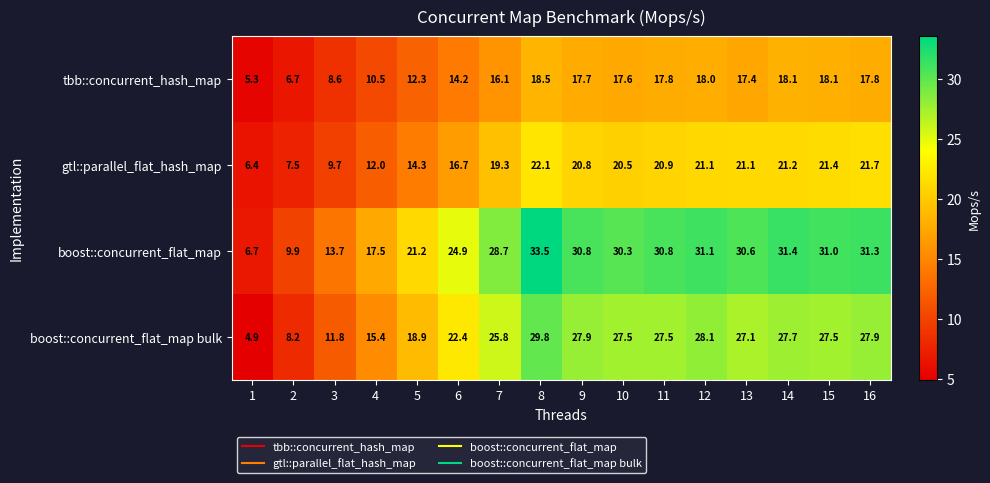

Which series has the largest range (max minus min)?

boost::concurrent_flat_map